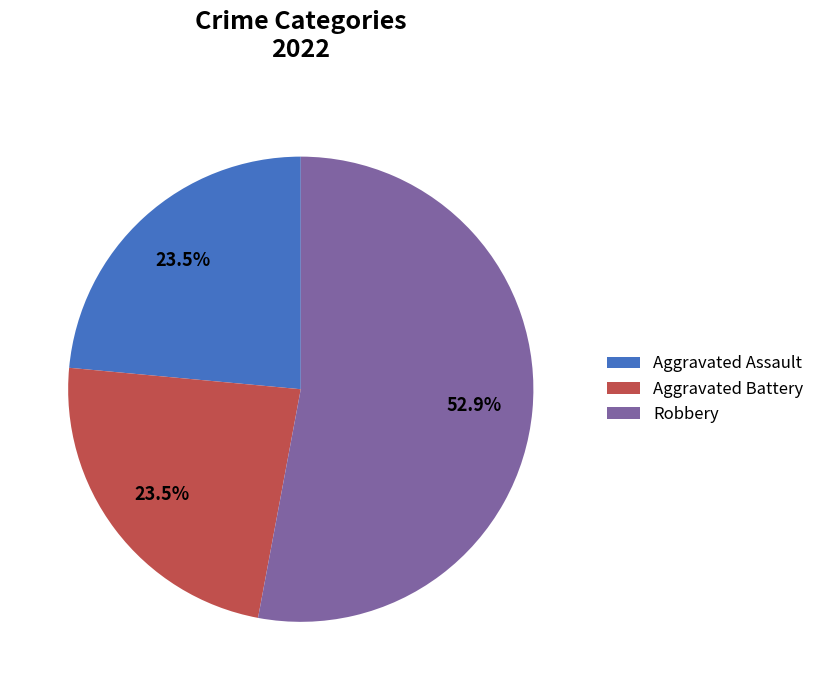

Is there a majority slice in this chart?

Yes